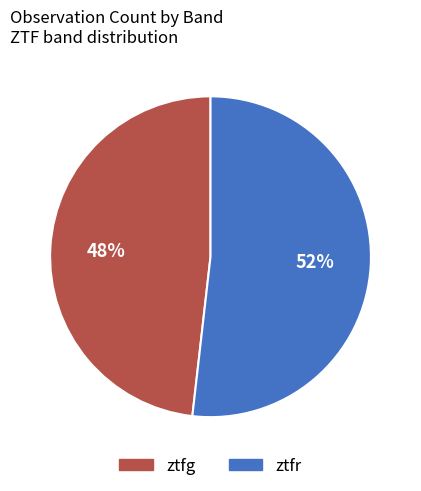

Rank the categories by value from highest to lowest.

ztfr, ztfg